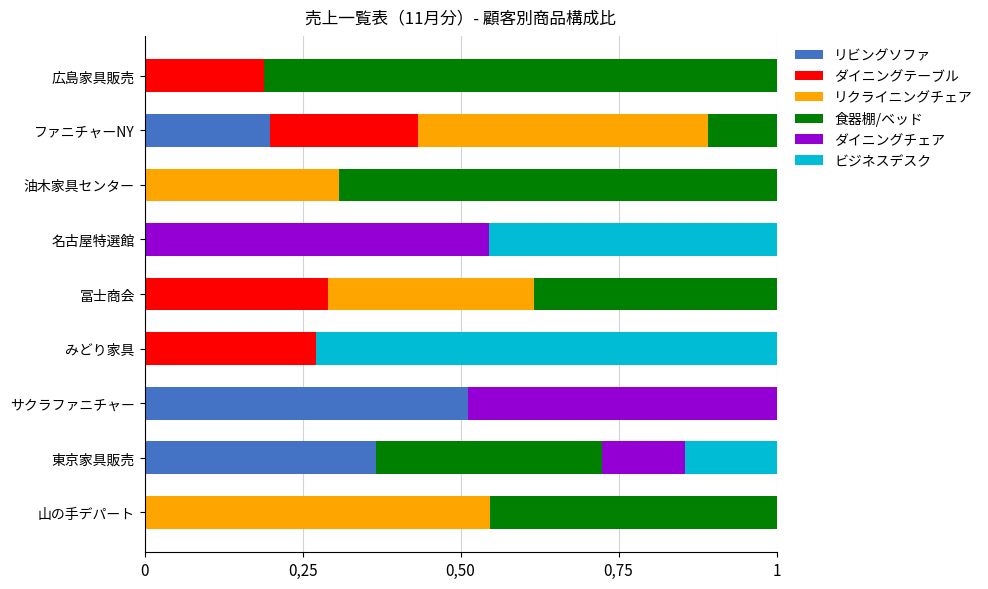

What are all the series names shown in the legend?

リビングソファ, ダイニングテーブル, リクライニングチェア, 食器棚/ベッド, ダイニングチェア, ビジネスデスク